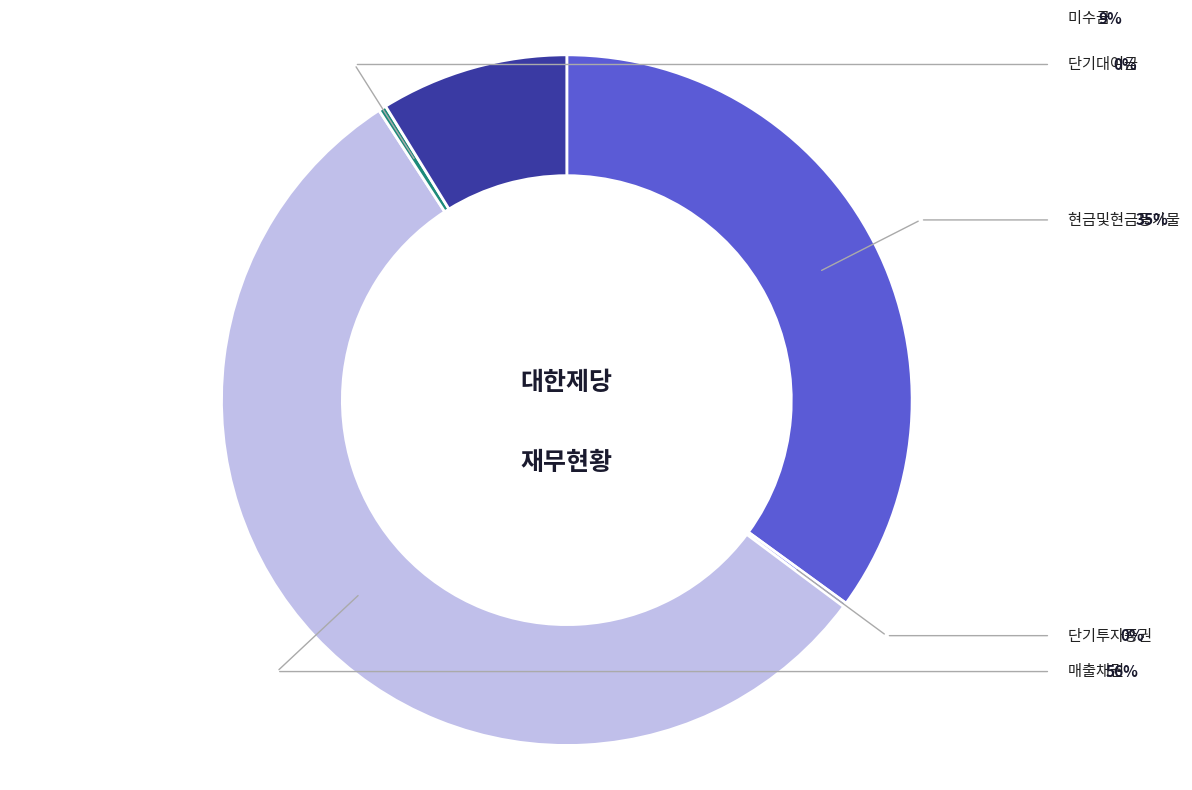

Is there a majority slice in this chart?

Yes